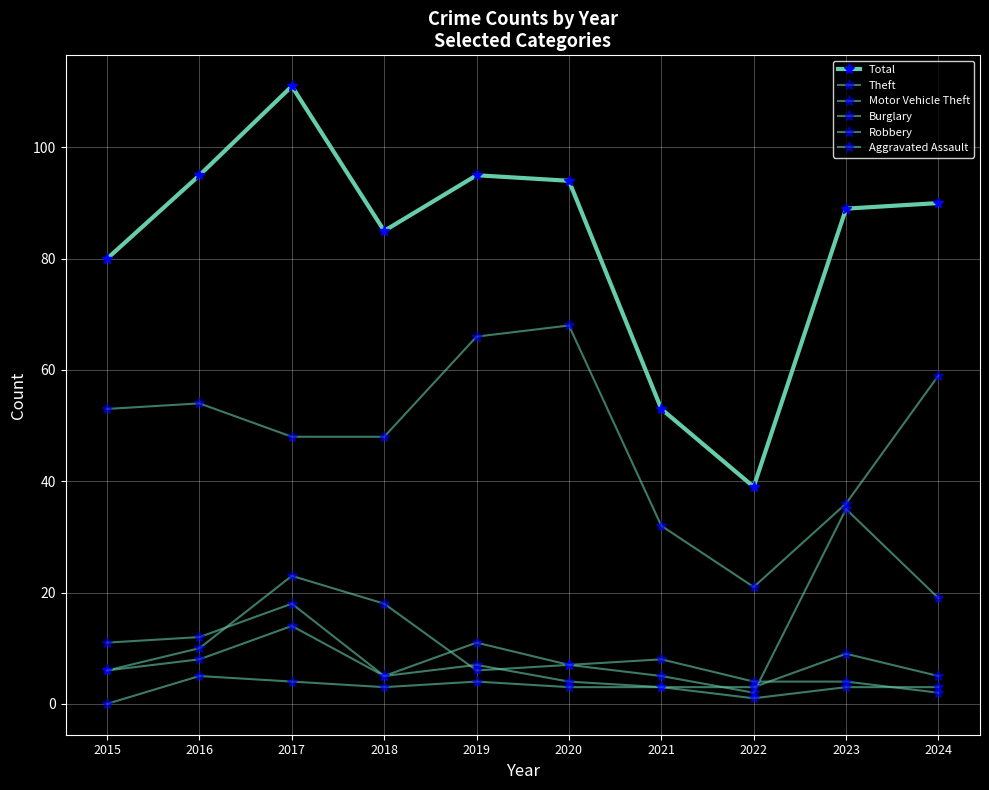

The value of Motor Vehicle Theft at 2018 is 18. True or false?

True